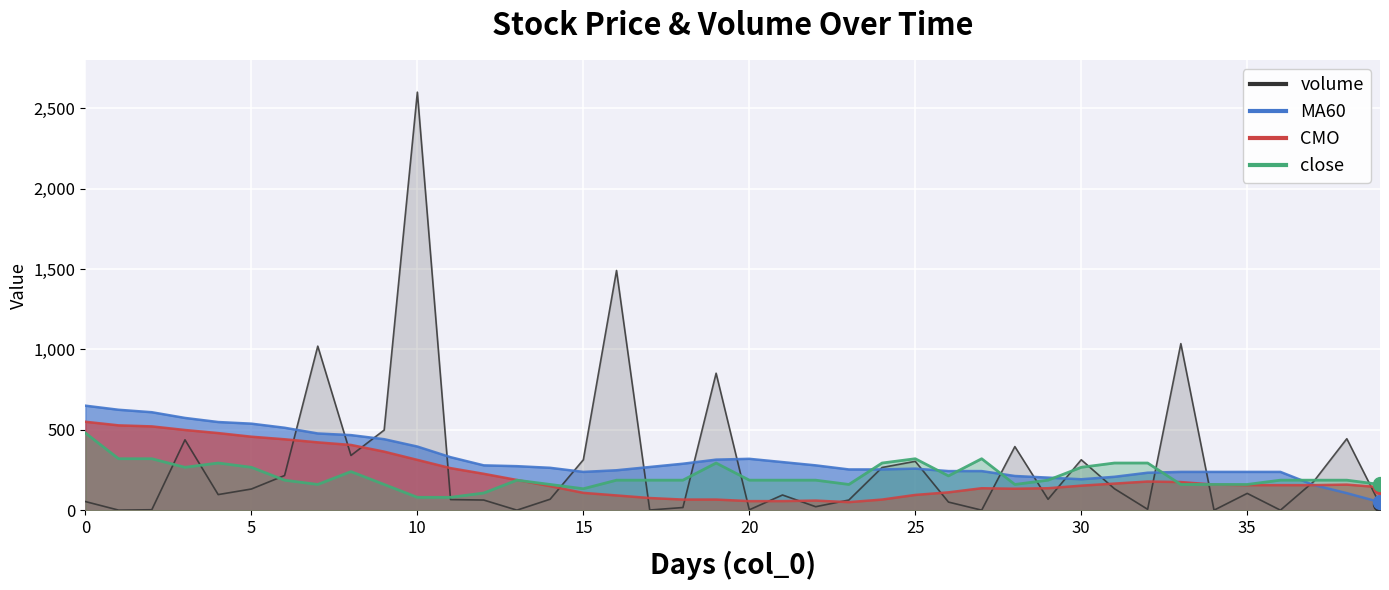

Which series has the largest Y range (max minus min)?

volume